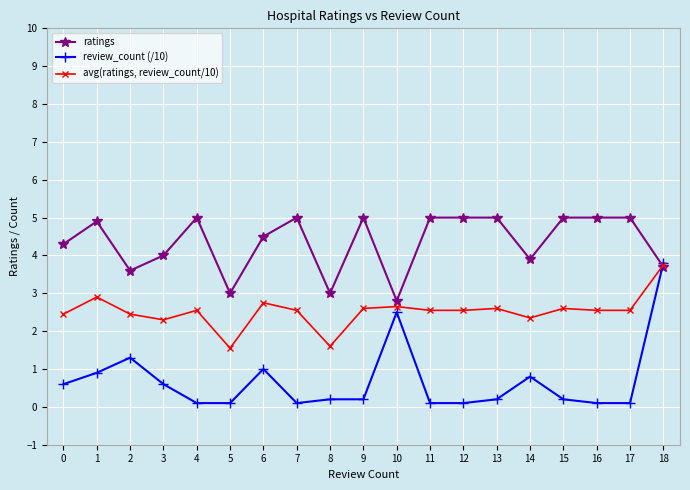

The value of ratings at 14 is 2.1. True or false?

False